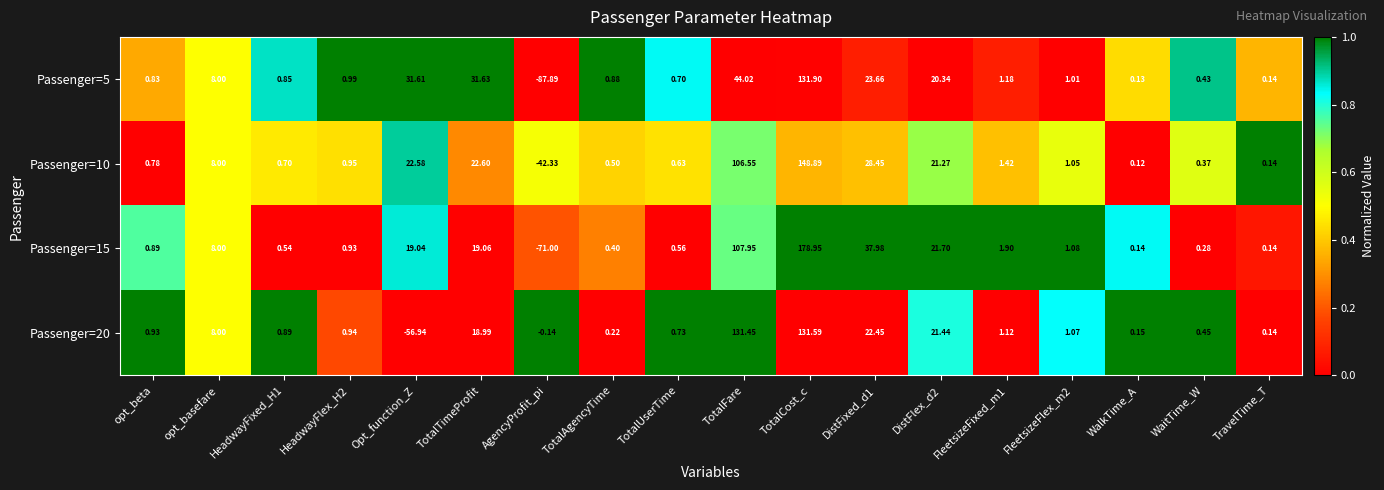

Rank the series at DistFixed_d1 from highest to lowest value.

Passenger=15, Passenger=10, Passenger=5, Passenger=20